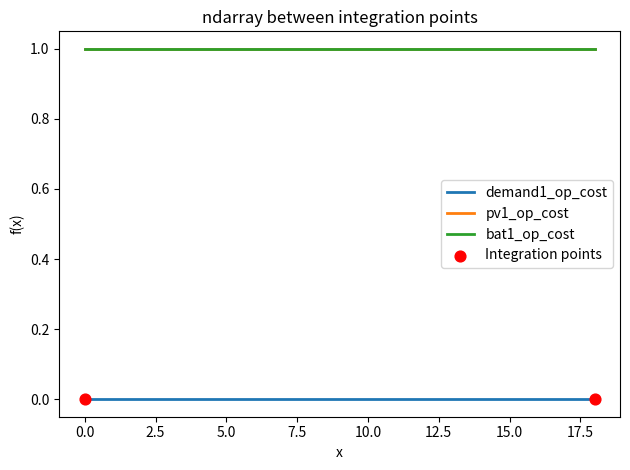

Which series has the largest total across all categories?

pv1_op_cost